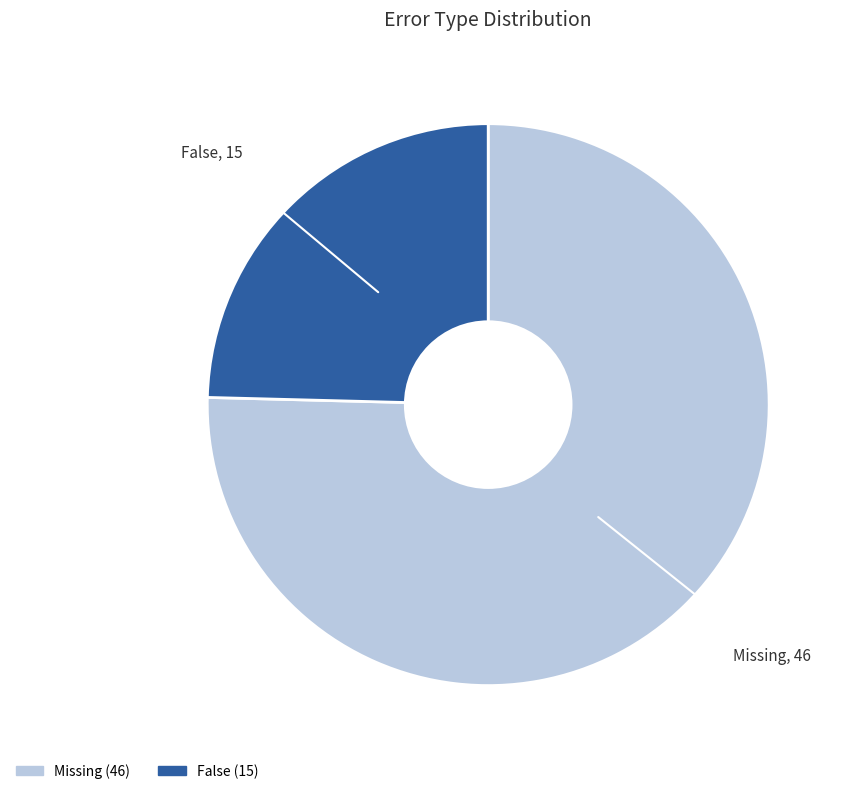

True or false: False accounts for 18% of the total.

False